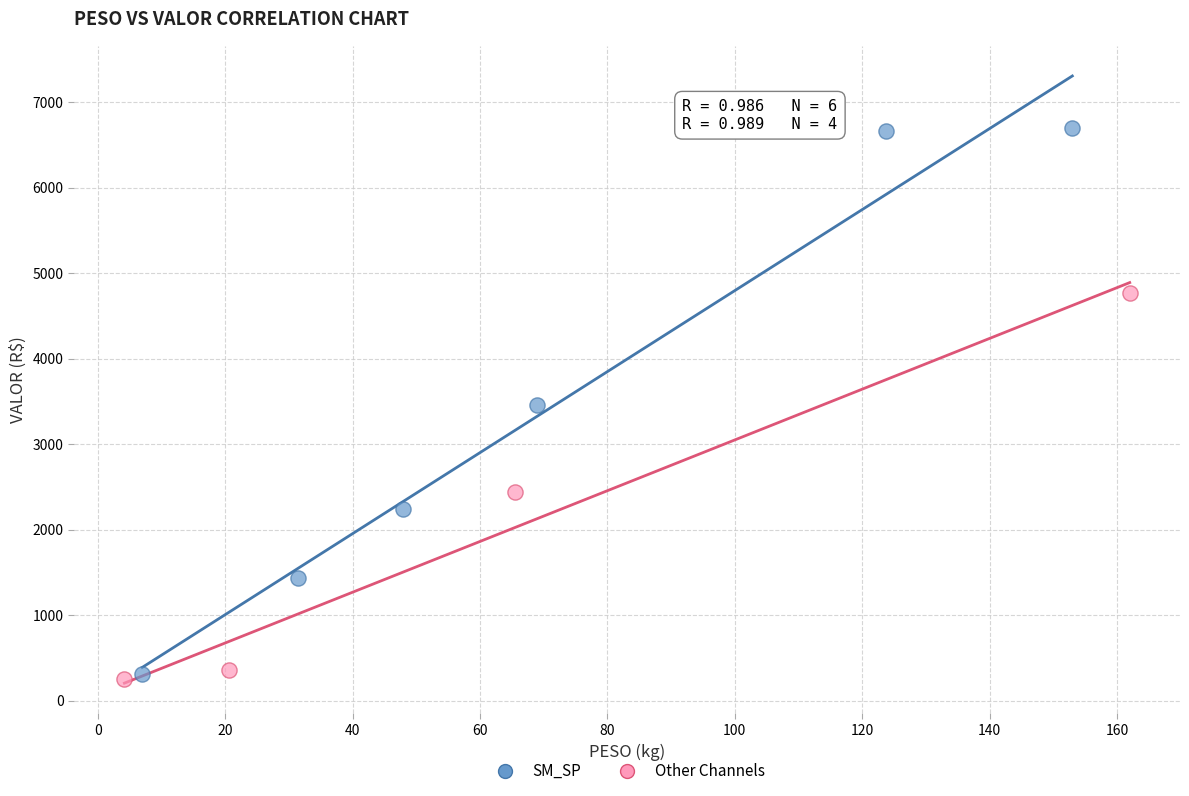

Which series reaches the minimum Y coordinate?

Other Channels